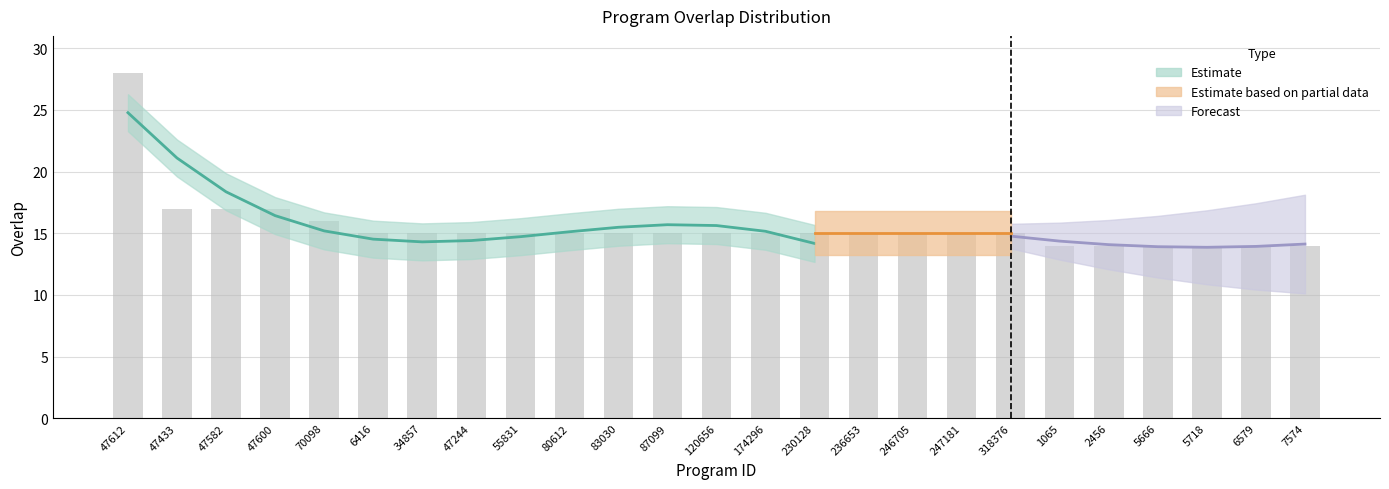

What position from the right is 47612?

25